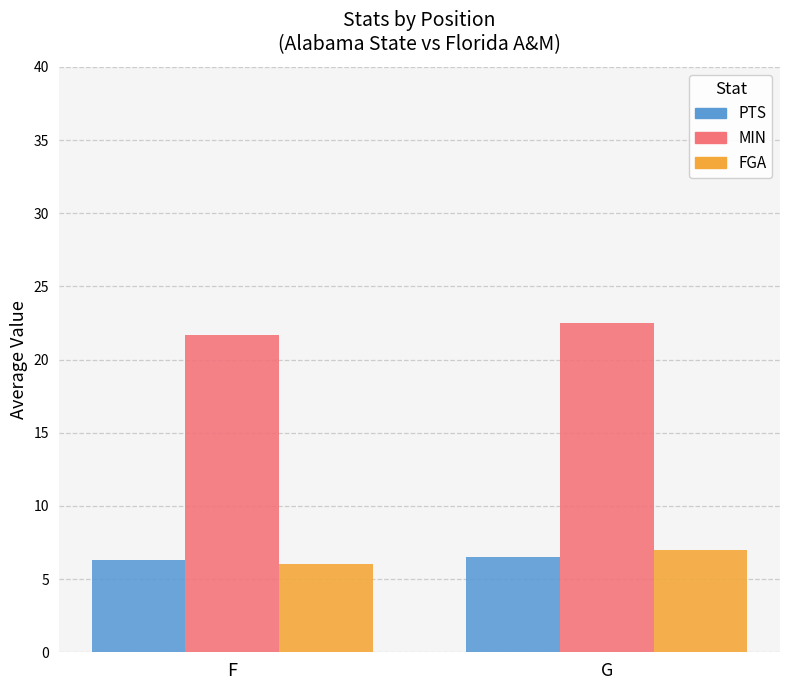

Between F and G, which series saw the biggest shift?

FGA